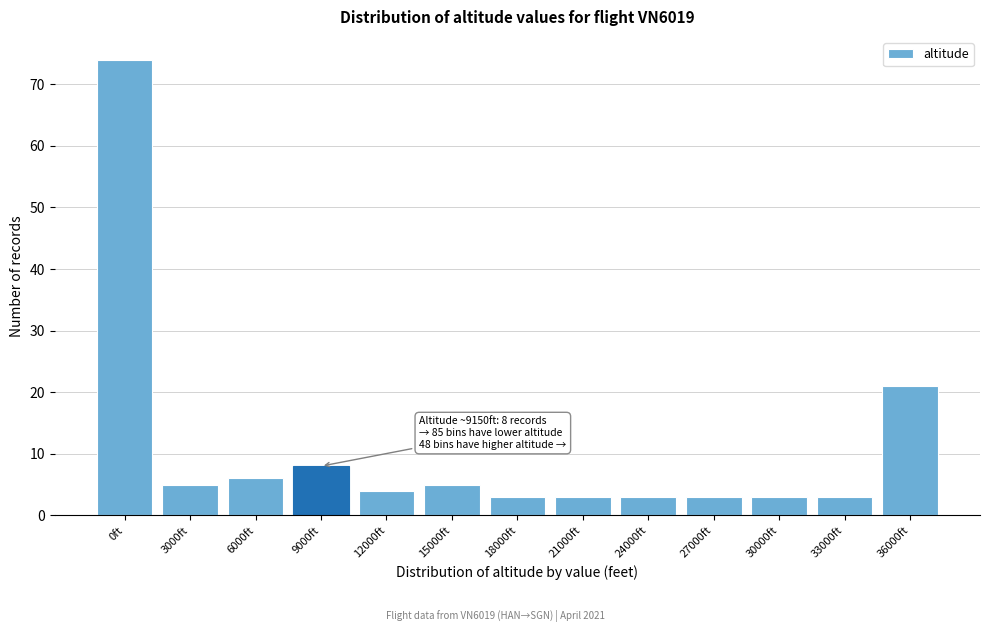

Reading left to right, list all the values displayed in this chart.

0ft=74	3000ft=5	6000ft=6	9000ft=8	12000ft=4	15000ft=5	18000ft=3	21000ft=3	24000ft=3	27000ft=3	30000ft=3	33000ft=3	36000ft=21